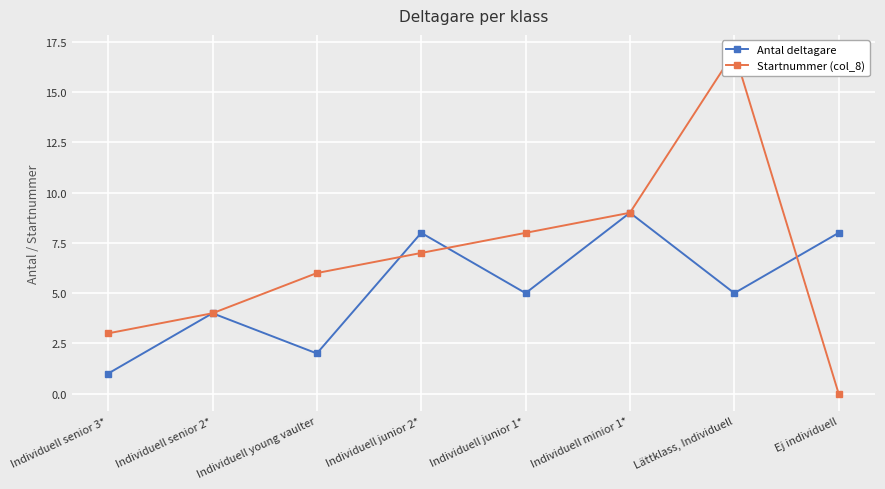

Reading left to right, list all the values displayed in this chart.

Antal deltagare: 1	4	2	8	5	9	5	8
Startnummer (col_8): 3	4	6	7	8	9	17	0